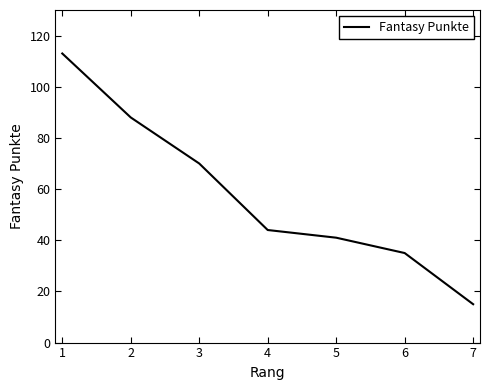

What is the change in value from 6 to 7?

-20